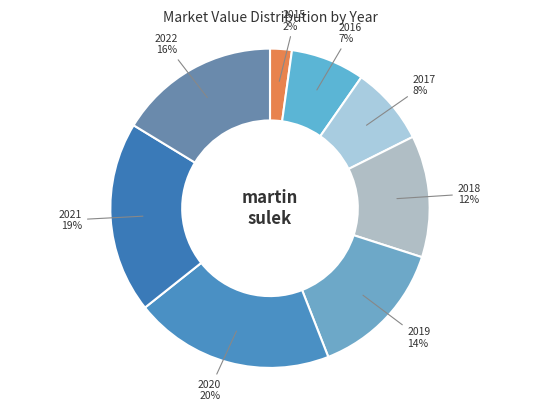

What is the smallest slice in the pie chart?

2015